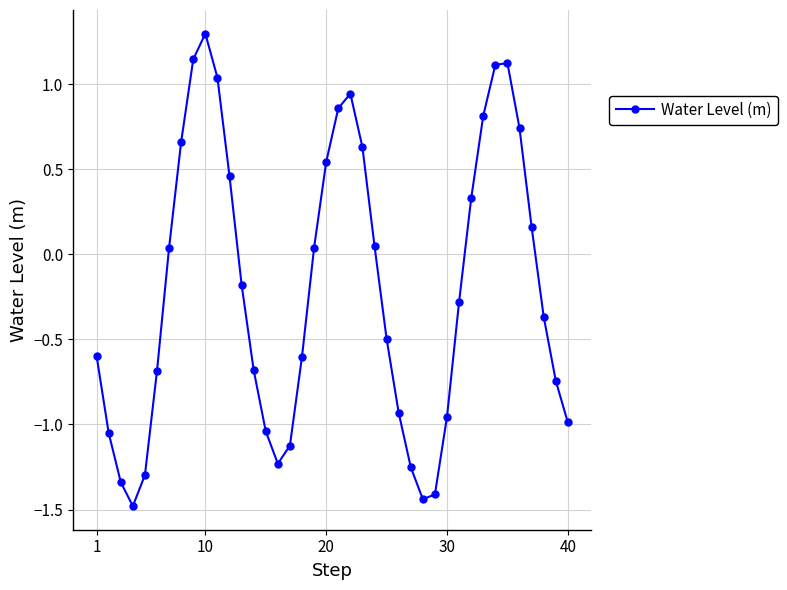

Does the chart have visible grid lines?

Yes